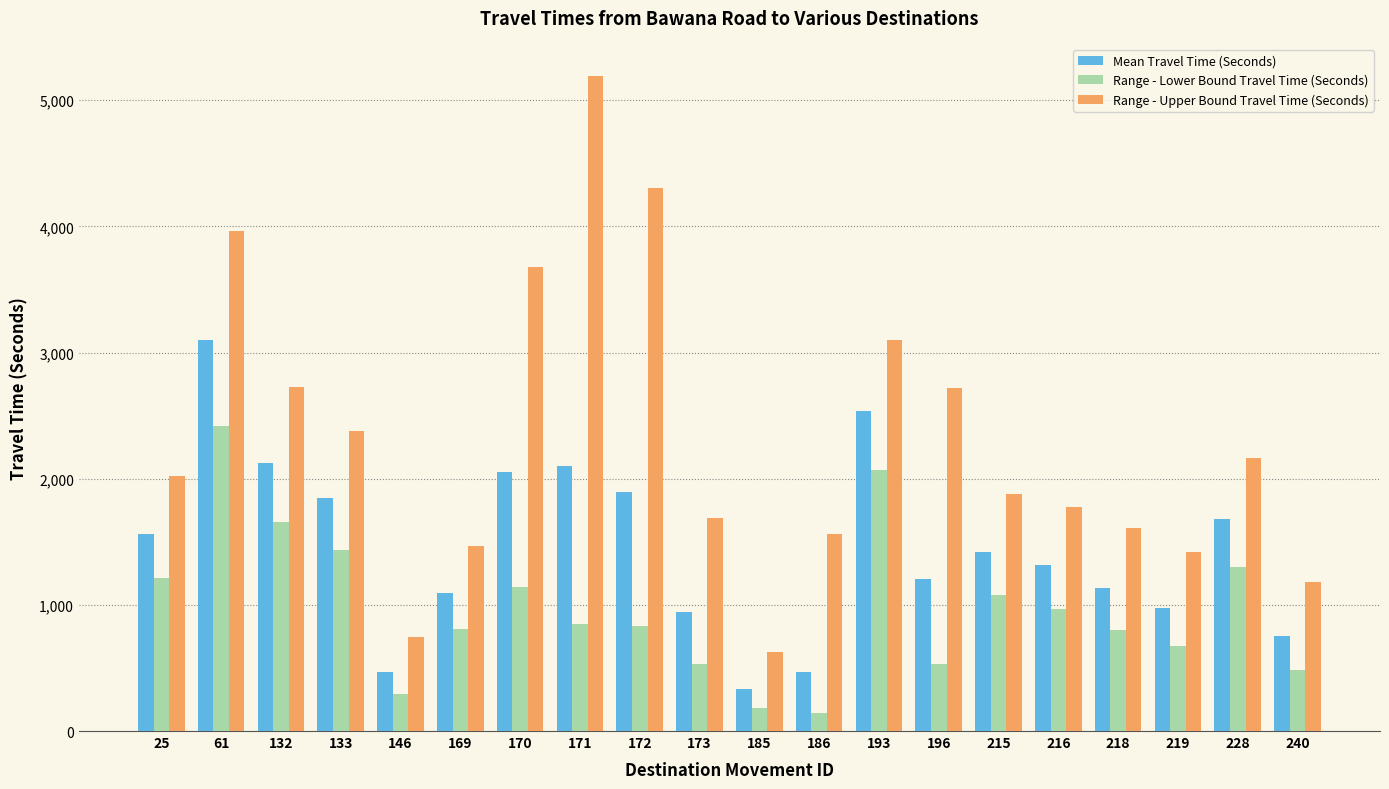

What is the total value across all series at 170?

6869